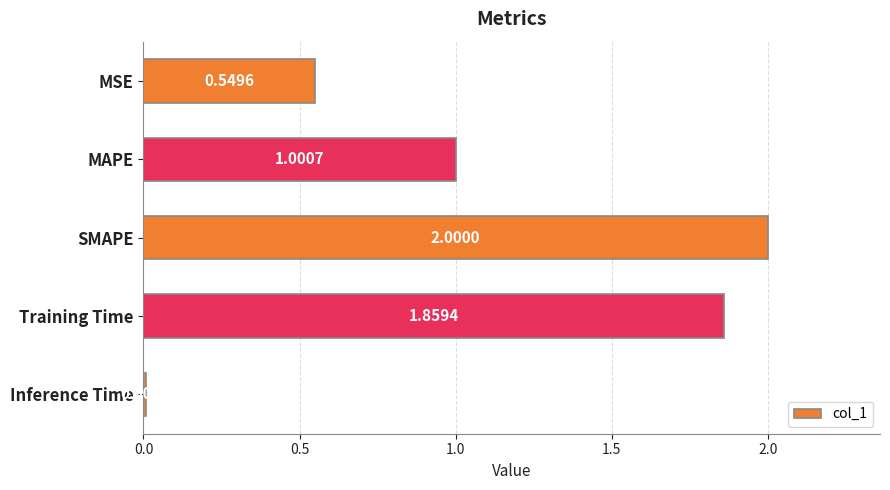

How many distinct data groups are displayed?

1